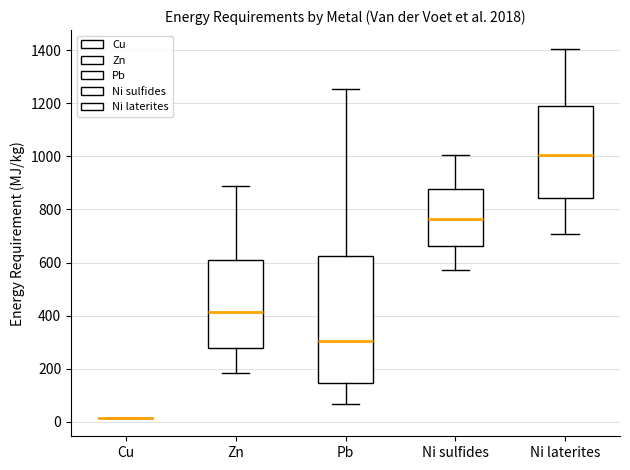

Reading left to right, read every box against the y-axis: the position of its median line, the range the box covers, and the ends of its whiskers. The values are not printed on the chart, so give them approximately, as read against the axis.

Cu: box collapsed to a line at 20, whiskers 20 to 20
Zn: median 420, box 280 to 620, whiskers 180 to 880
Pb: median 300, box 140 to 620, whiskers 60 to 1260
Ni sulfides: median 760, box 660 to 880, whiskers 580 to 1000
Ni laterites: median 1000, box 840 to 1200, whiskers 700 to 1400